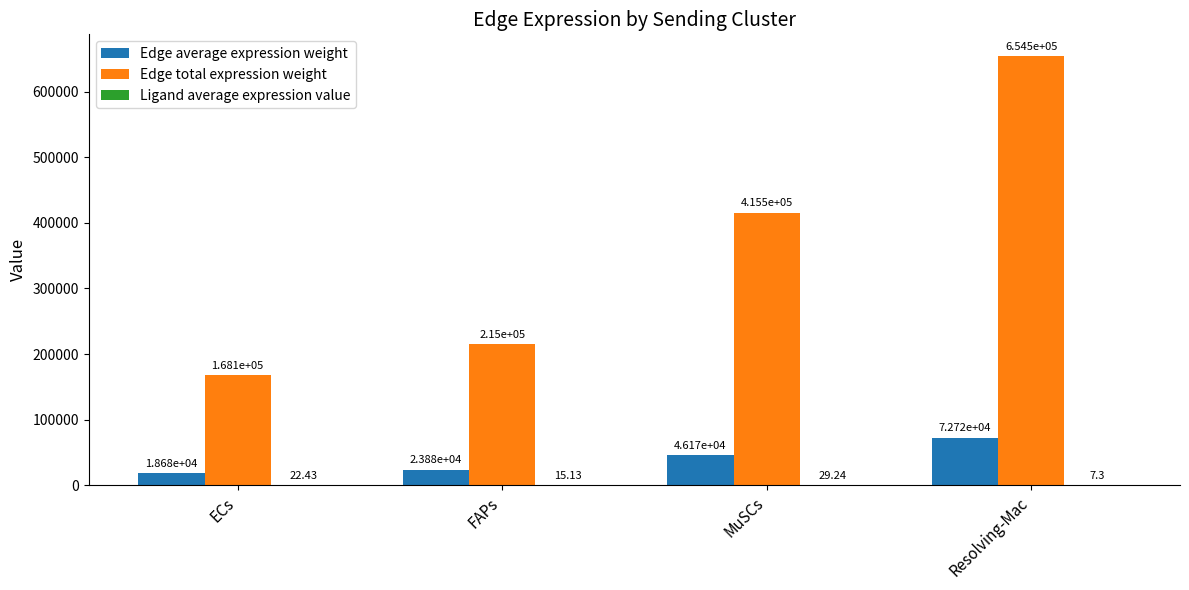

Where does the Edge total expression weight series first go above 415513?

MuSCs